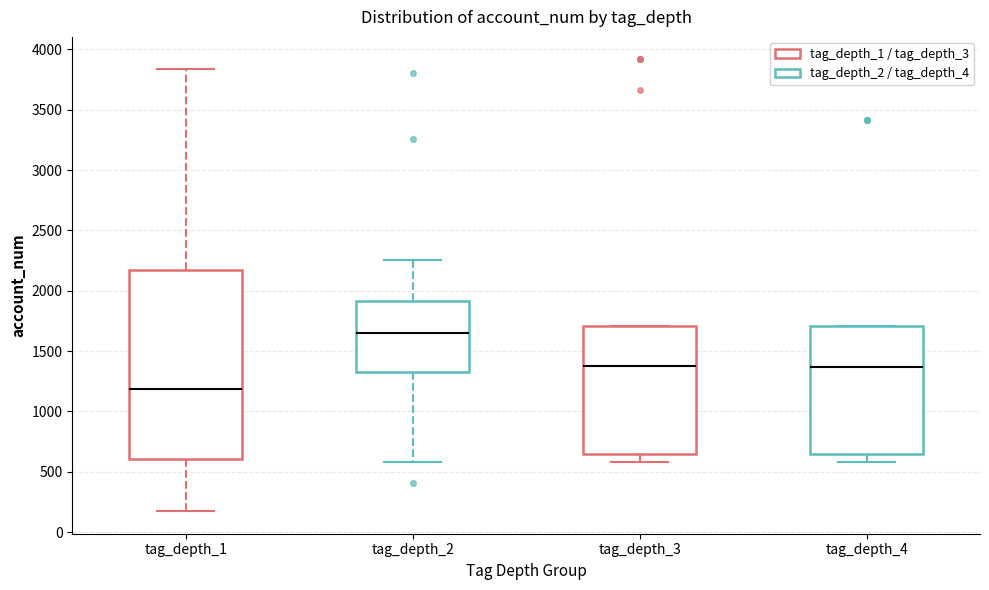

Comparing the boxes themselves (not the whiskers), which one is the tallest?

tag_depth_1